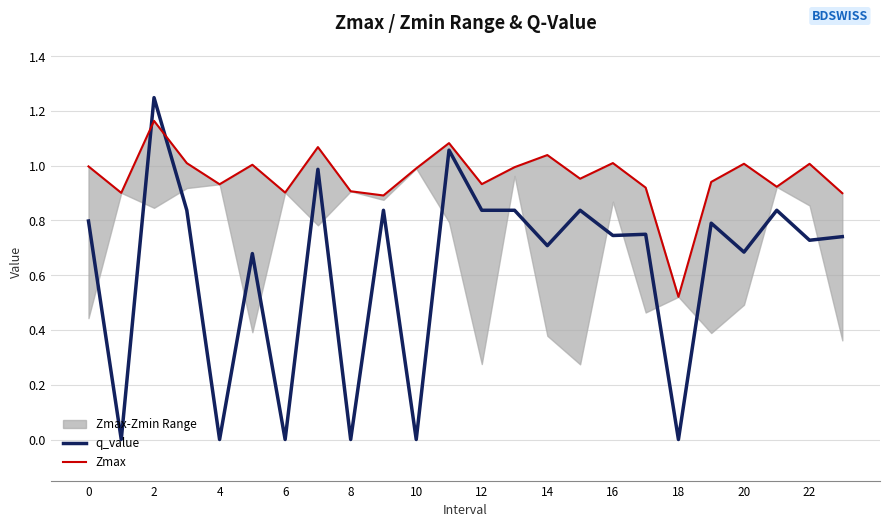

Reading left to right, what are all the values shown in this chart?

q_value: 0.8	-0.0	1.2	0.8	-0.0	0.7	-0.0	1.0	-0.0	0.8	-0.0	1.1	0.8	0.8	0.7	0.8	0.7	0.7	-0.0	0.8	0.7	0.8	0.7	0.7
Zmax: 1.0	0.9	1.2	1.0	0.9	1.0	0.9	1.1	0.9	0.9	1.0	1.1	0.9	1.0	1.0	1.0	1.0	0.9	0.5	0.9	1.0	0.9	1.0	0.9